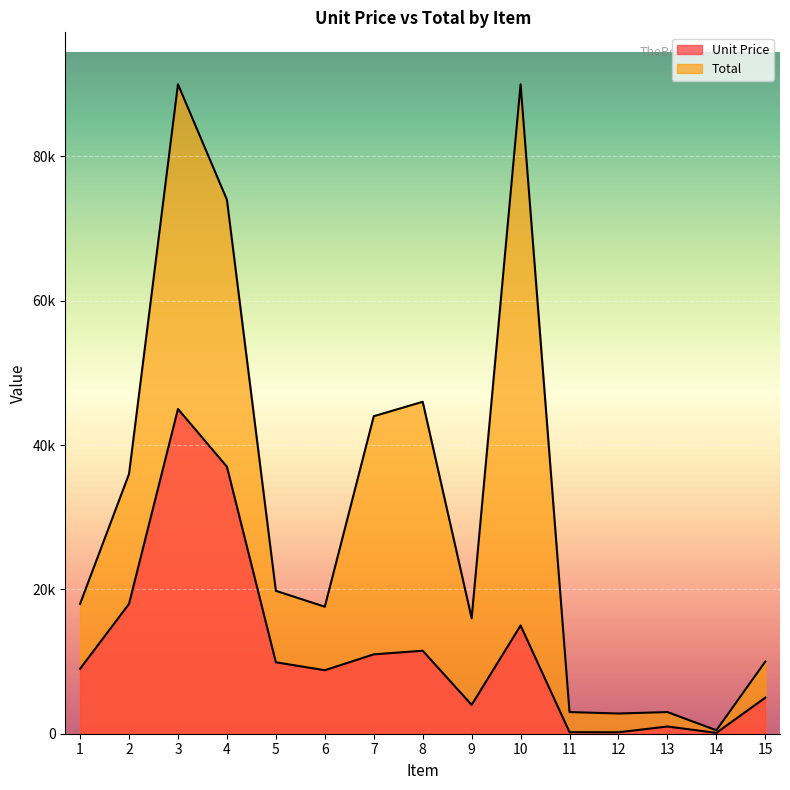

True or false: Total and Unit Price cross at least once.

False